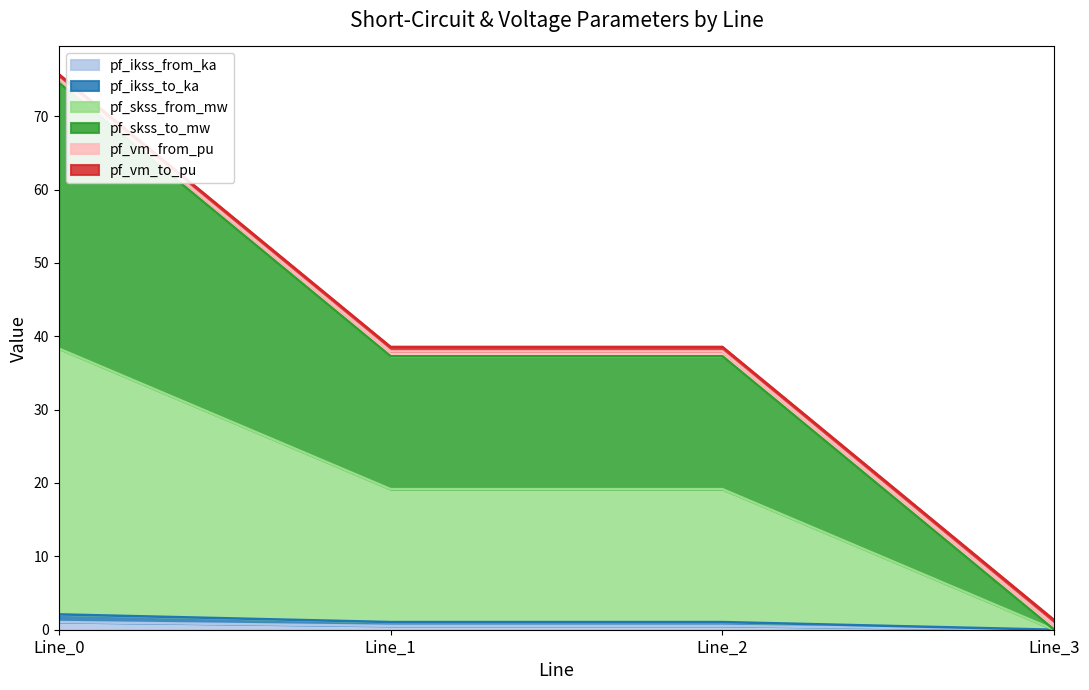

At which category is the sum across all series the highest?

Line_0